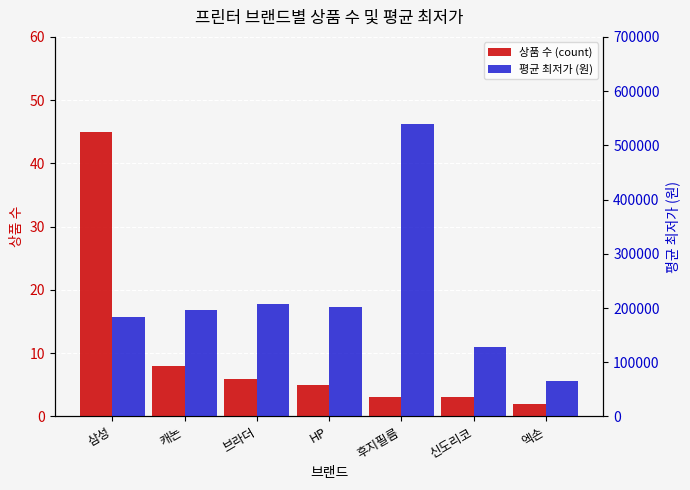

List the series in order of their peak value, lowest first.

상품 수 (count), 평균 최저가 (원)